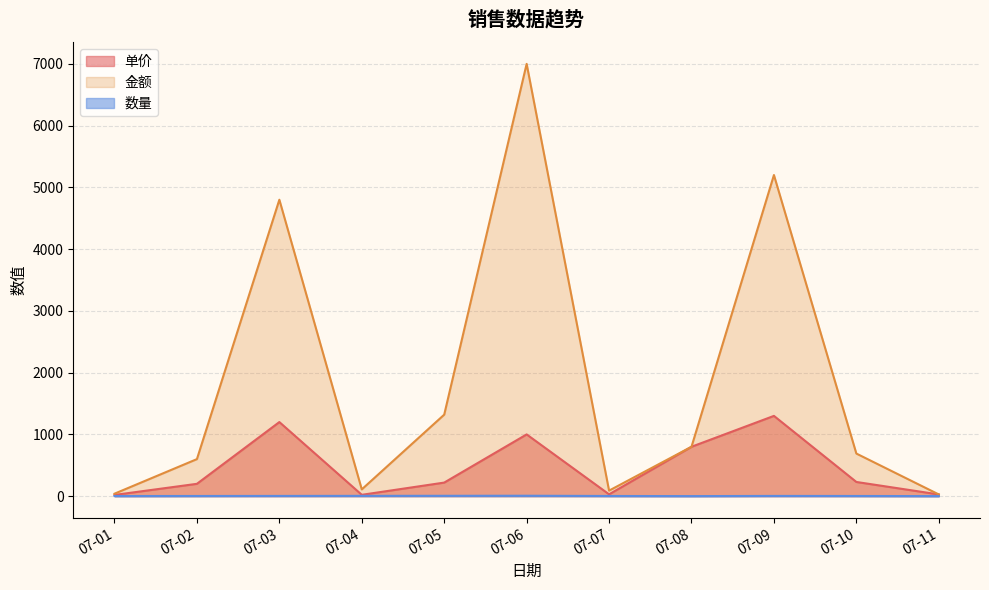

Reading left to right, transcribe all the data shown in this chart.

单价: 07-01=20	07-02=200	07-03=1200	07-04=22	07-05=220	07-06=1000	07-07=30	07-08=800	07-09=1300	07-10=230	07-11=28
金额: 07-01=40	07-02=600	07-03=4800	07-04=110	07-05=1320	07-06=7000	07-07=90	07-08=800	07-09=5200	07-10=690	07-11=28
数量: 07-01=2	07-02=3	07-03=4	07-04=5	07-05=6	07-06=7	07-07=3	07-08=1	07-09=4	07-10=3	07-11=1